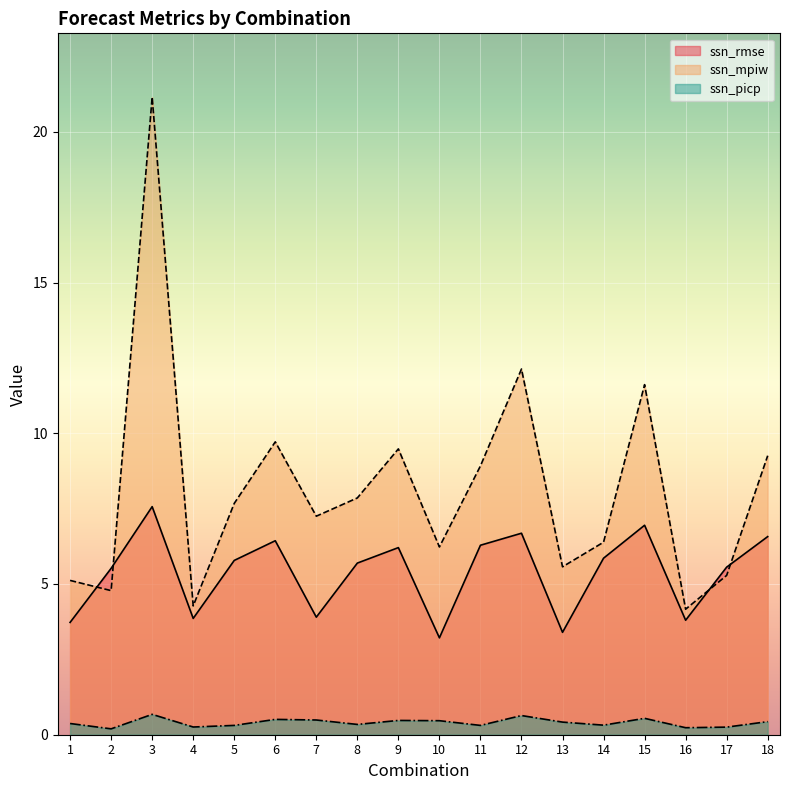

At which label does ssn_rmse first exceed 5?

2